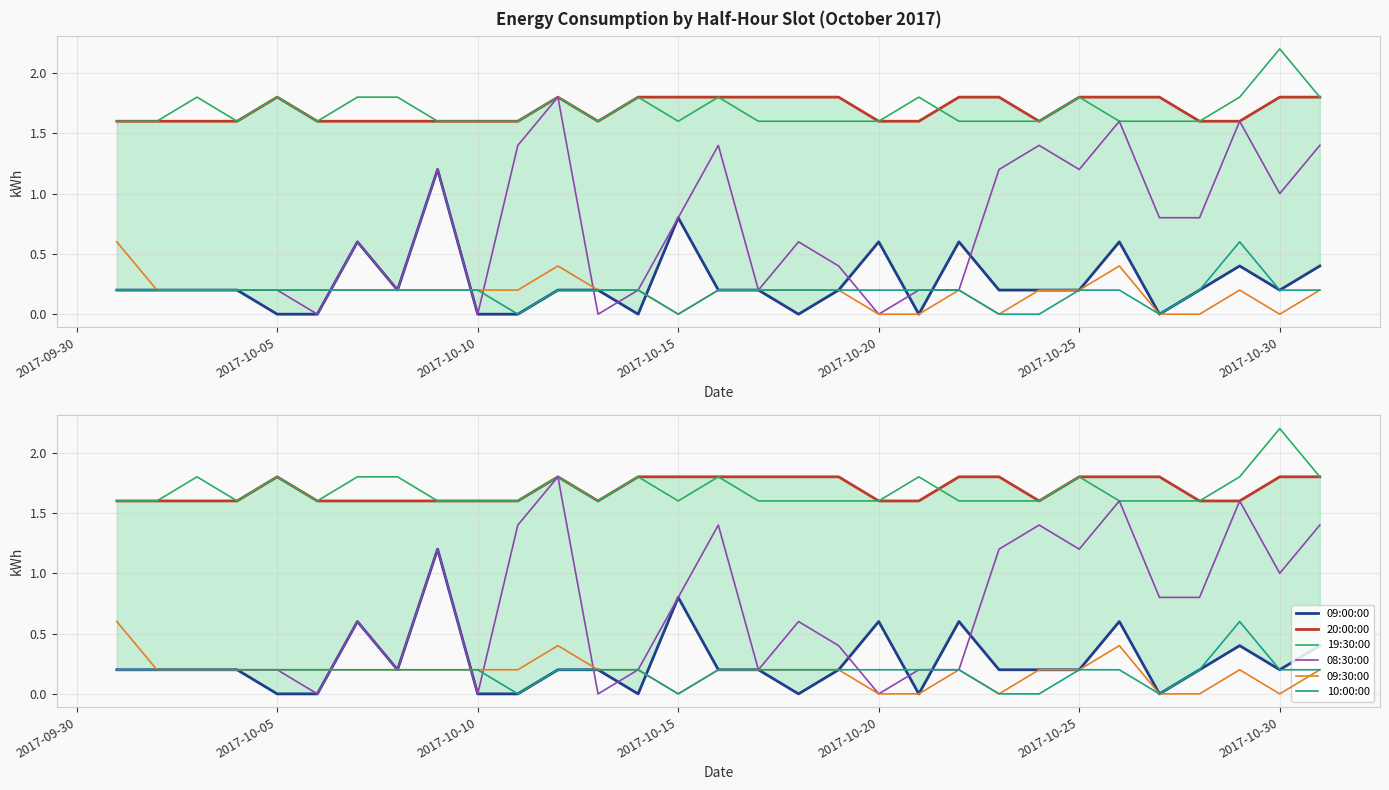

Which series has the largest range (max minus min)?

08:30:00